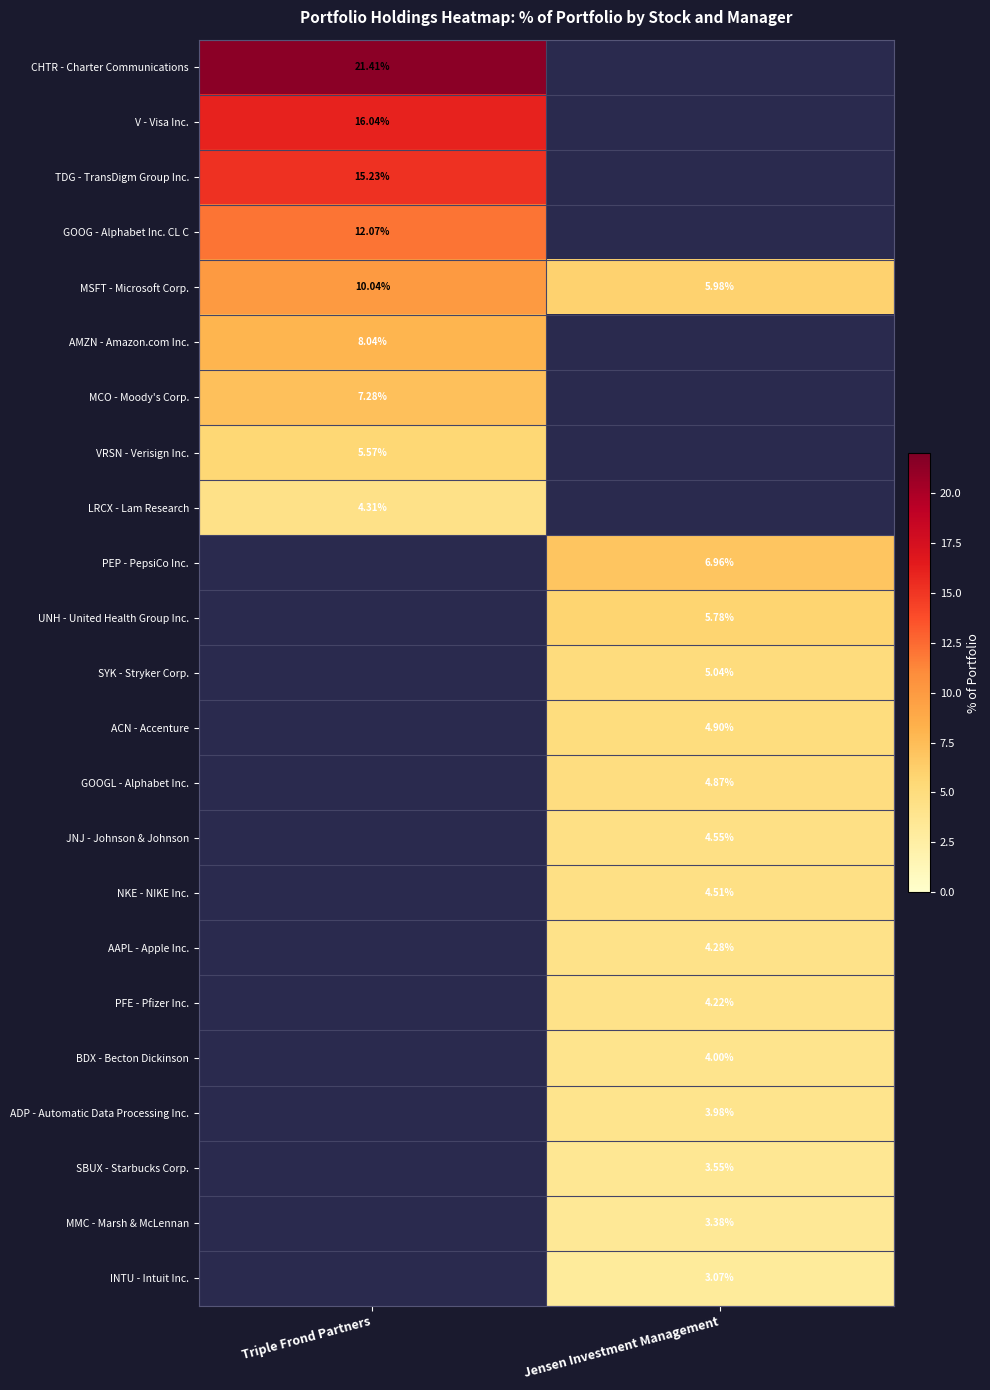

Is the value of NKE - NIKE Inc. at Jensen Investment Management greater than the value of MMC - Marsh & McLennan at Jensen Investment Management?

Yes